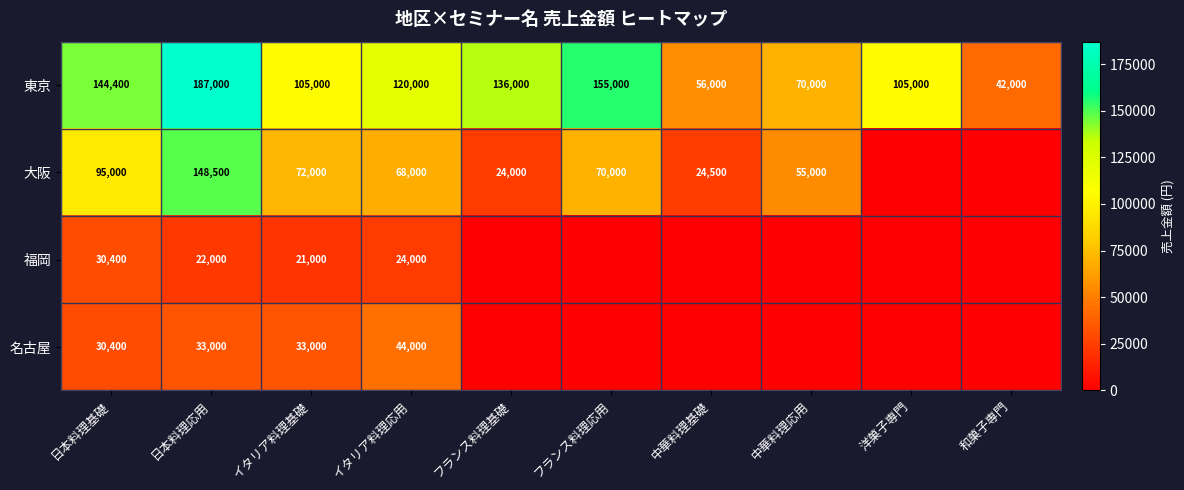

Between 日本料理基礎 and イタリア料理基礎, which series saw the biggest shift?

東京